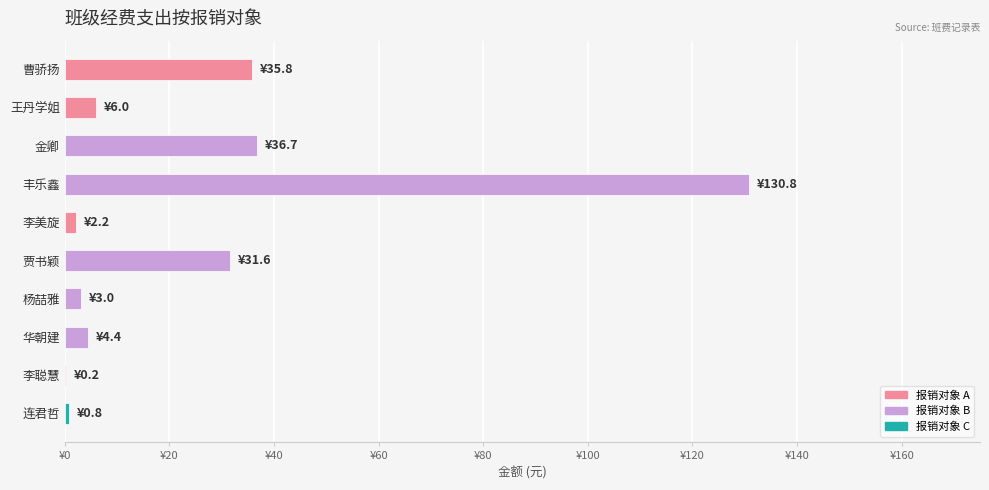

At which label is the value closest to 65?

金卿